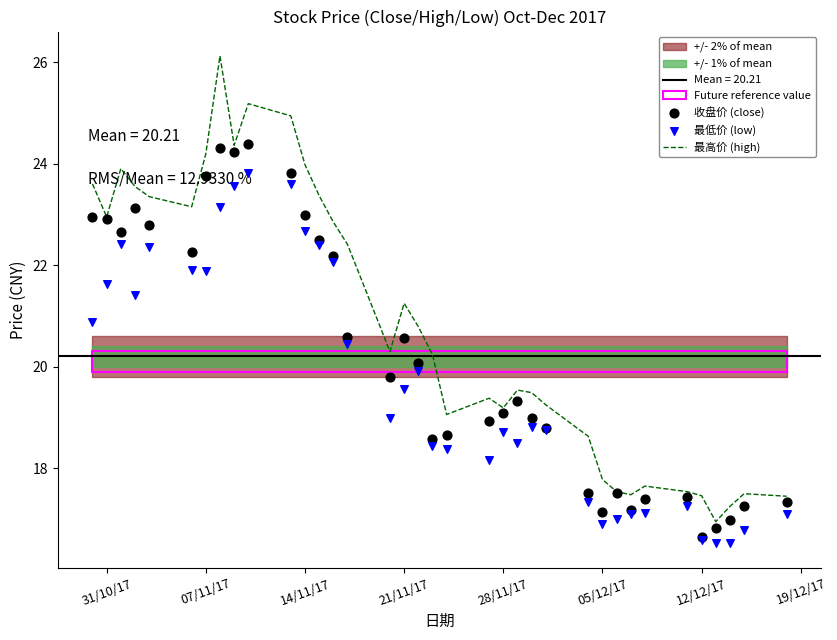

What are all the series names shown in the legend?

最高价 (high), 收盘价 (close), 最低价 (low)